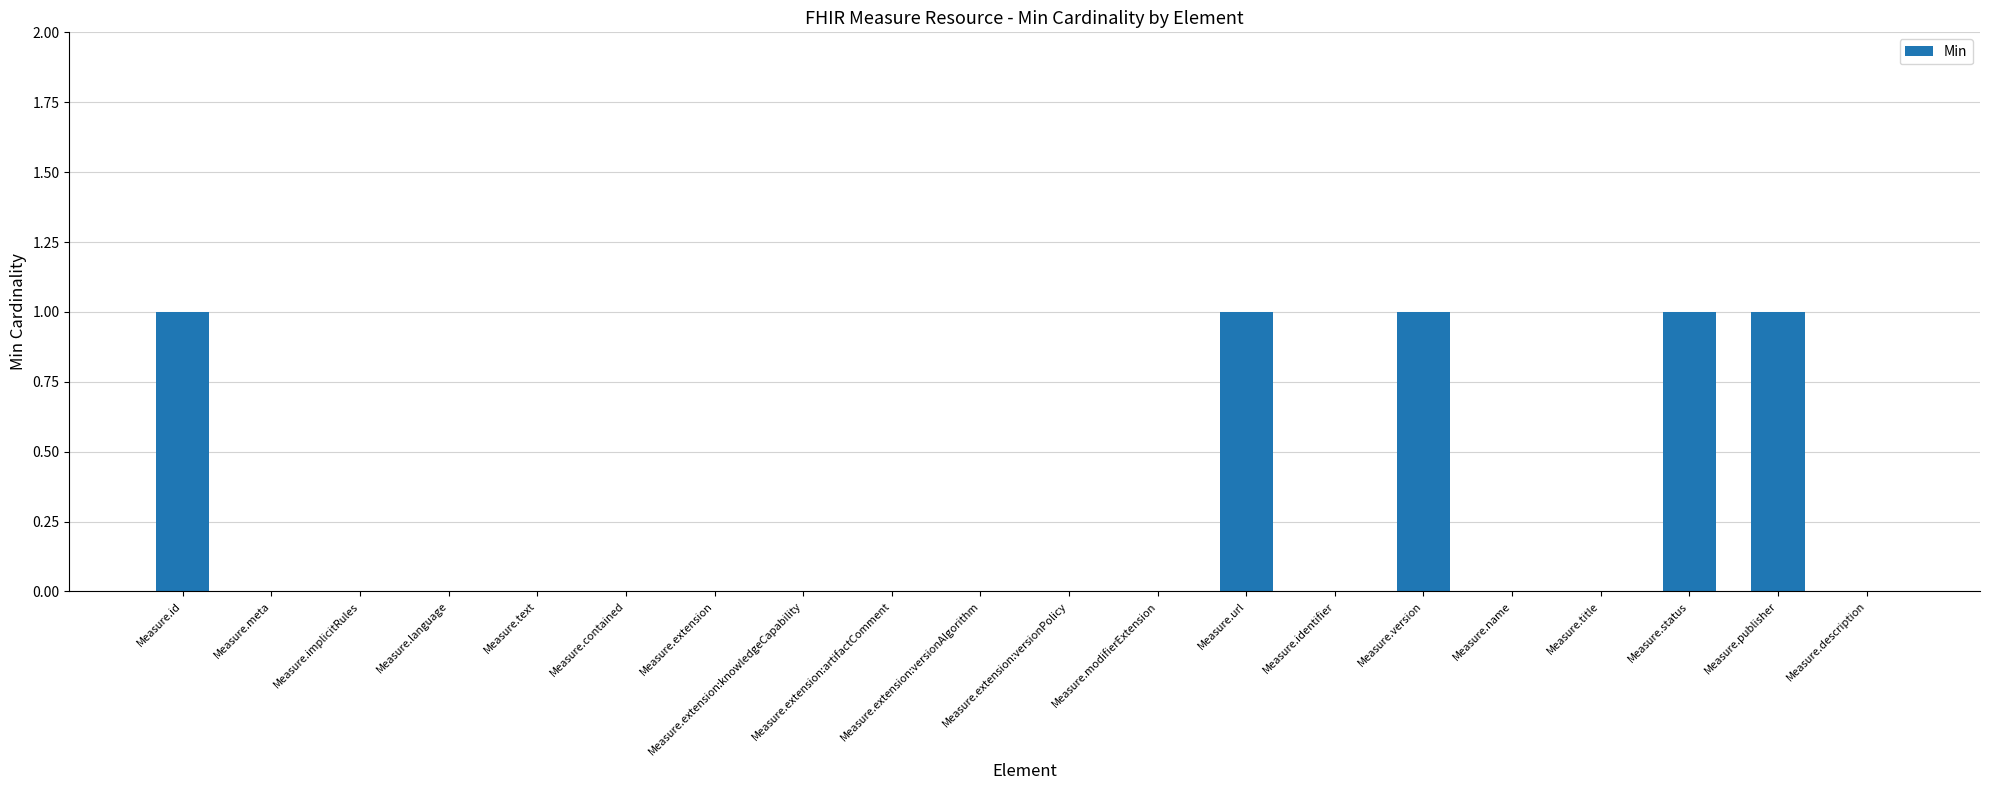

Between Measure.id and Measure.extension:knowledgeCapability, which is larger?

Measure.id